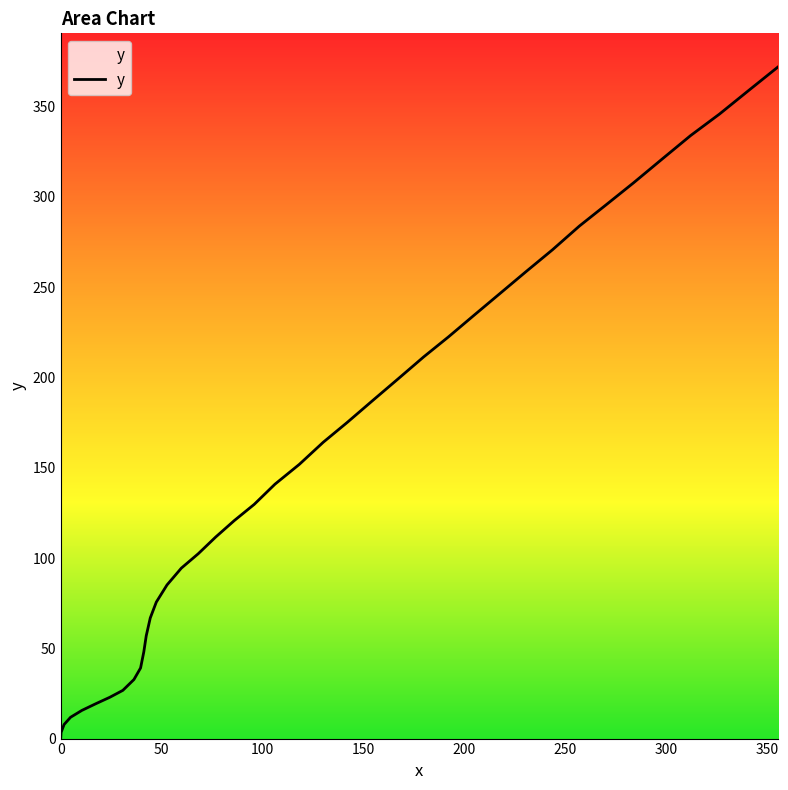

What is the maximum value shown in the chart?

372.0